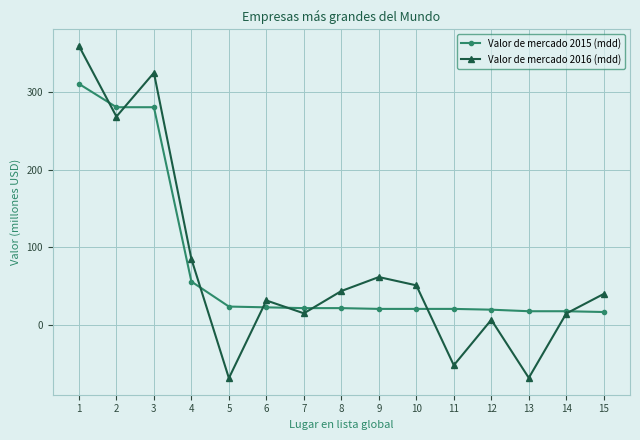

How many intersections are there between Valor de mercado 2015 (mdd) and Valor de mercado 2016 (mdd)?

8